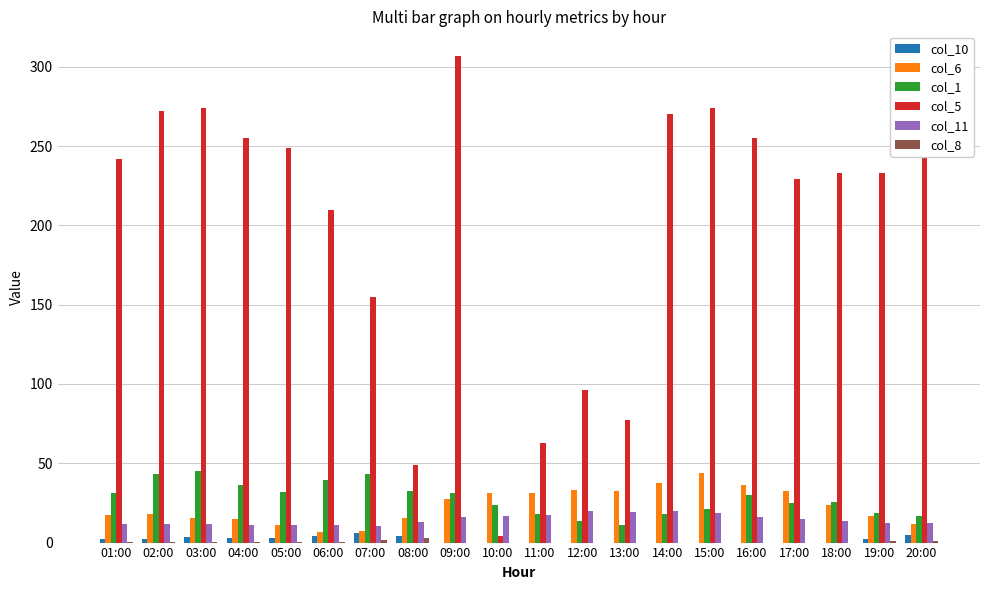

Between 07:00 and 20:00, which series saw the biggest shift?

col_5